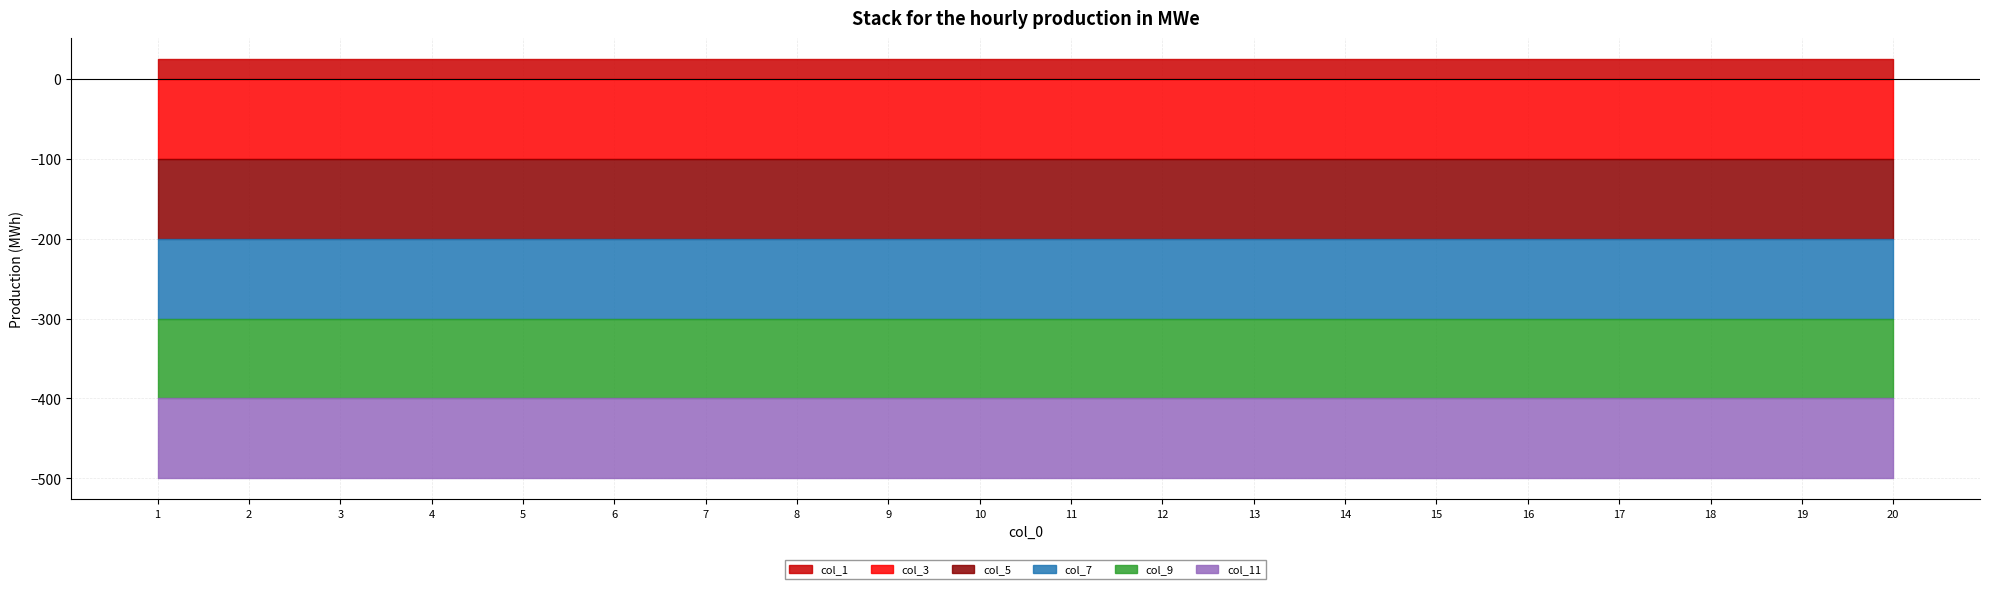

How many lines are shown in the chart?

6